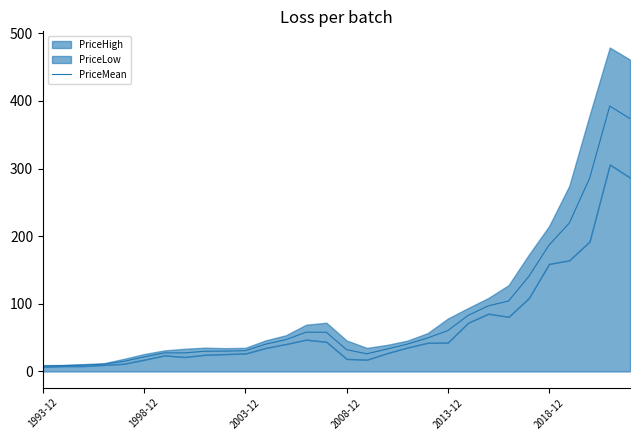

Reading left to right, list all the values displayed in this chart.

8.1	8.7	9.4	10.9	15.0	21.6	27.5	27.5	29.9	30.1	30.8	40.4	47.0	58.1	58.0	32.2	26.1	33.2	40.5	49.5	60.4	82.8	97.0	104.2	140.5	186.9	219.4	285.2	392.5	373.9